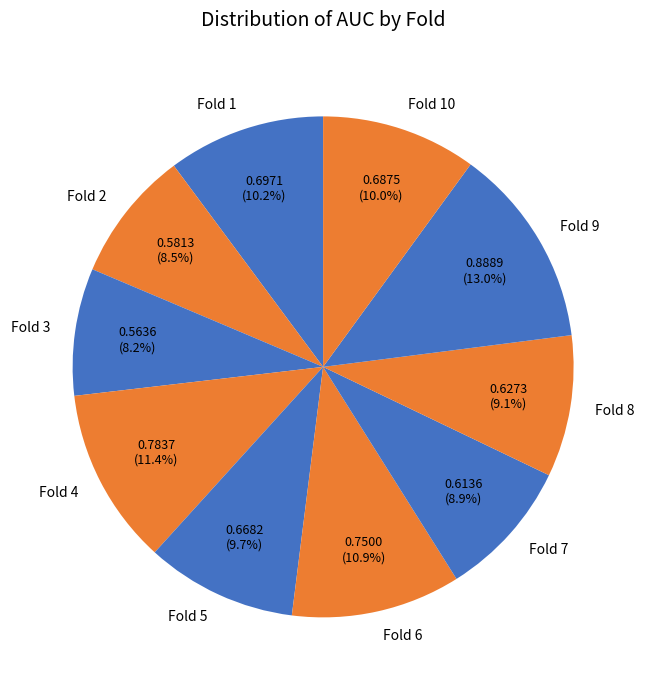

Is there any slice that represents more than half of the pie?

No